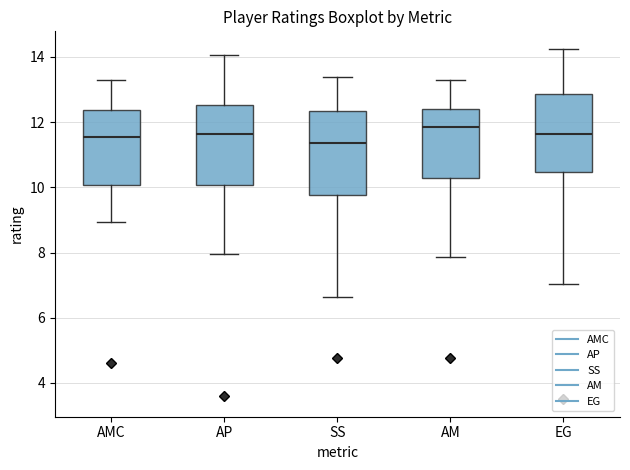

Reading left to right, transcribe this box plot: for each box, give where its median line is, the range the box spans, and where its two whiskers end, as read against the y-axis. The values are not printed on the chart, so give them approximately, as read against the axis.

AMC: median 11.6, box 10.0 to 12.4, whiskers 9.0 to 13.4
AP: median 11.6, box 10.0 to 12.6, whiskers 8.0 to 14.0
SS: median 11.4, box 9.8 to 12.4, whiskers 6.6 to 13.4
AM: median 11.8, box 10.4 to 12.4, whiskers 7.8 to 13.4
EG: median 11.6, box 10.4 to 12.8, whiskers 7.0 to 14.2